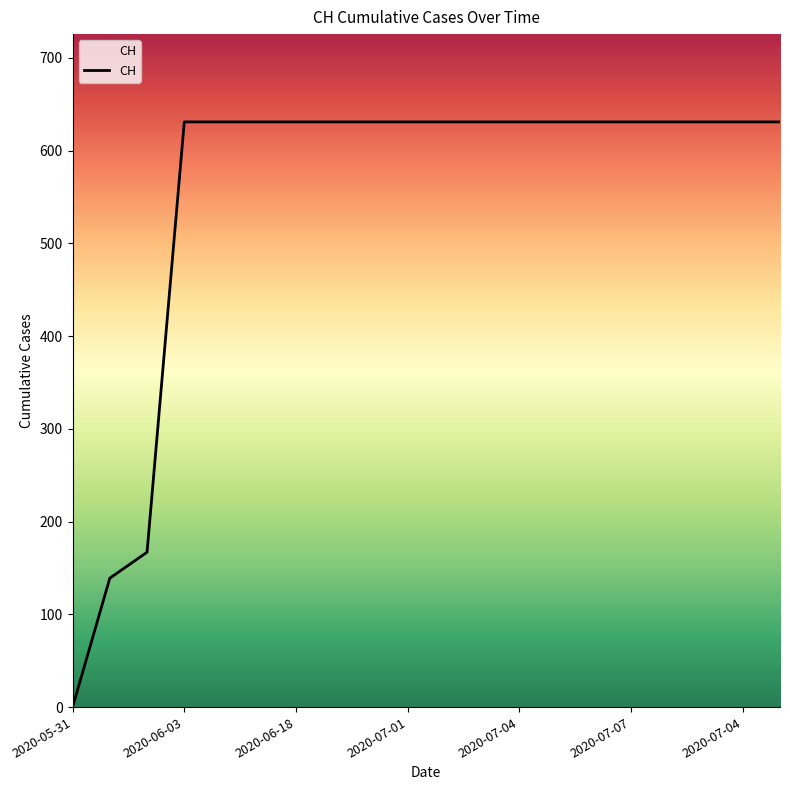

What is the greatest value displayed?

631